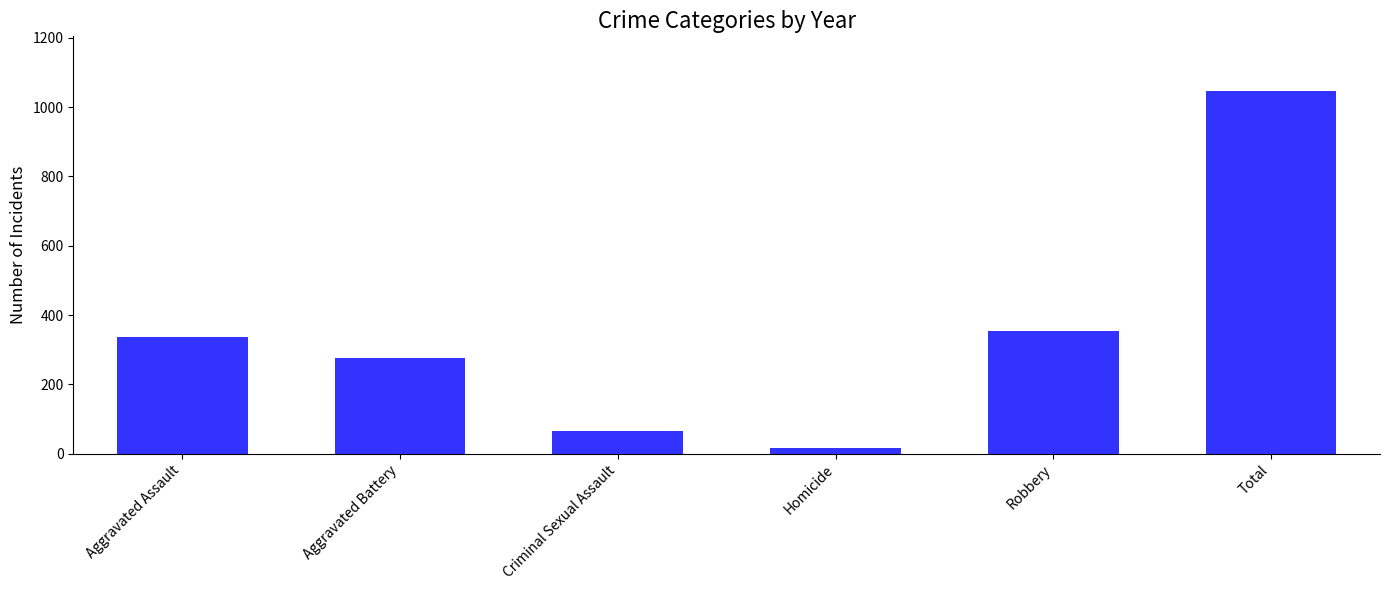

What is the change in value from Aggravated Battery to Criminal Sexual Assault?

-210